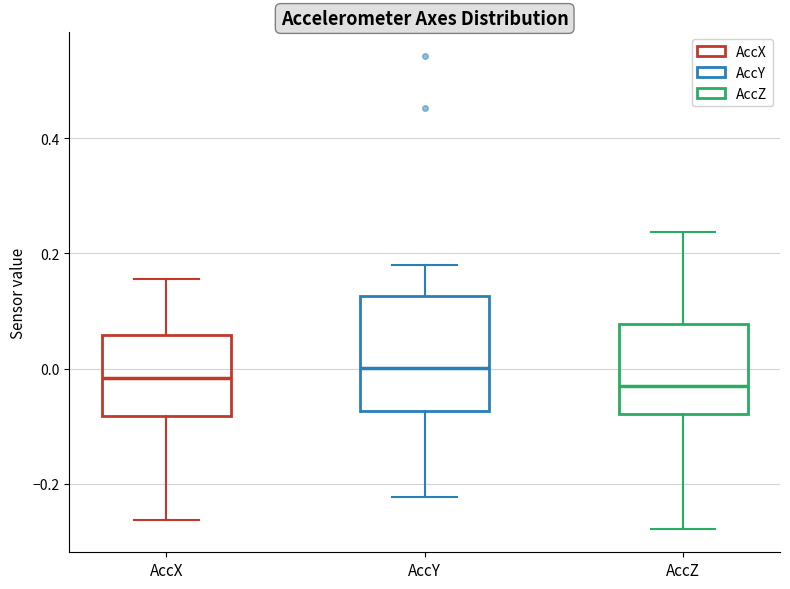

Where is the lower edge of the box for AccY on the y-axis? The values are not printed on the chart, so give them approximately, as read against the axis.

-0.08